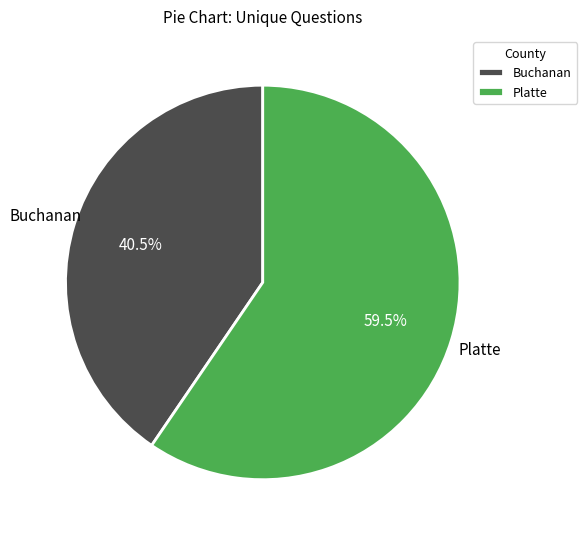

Which category has the smallest portion of the pie?

Buchanan